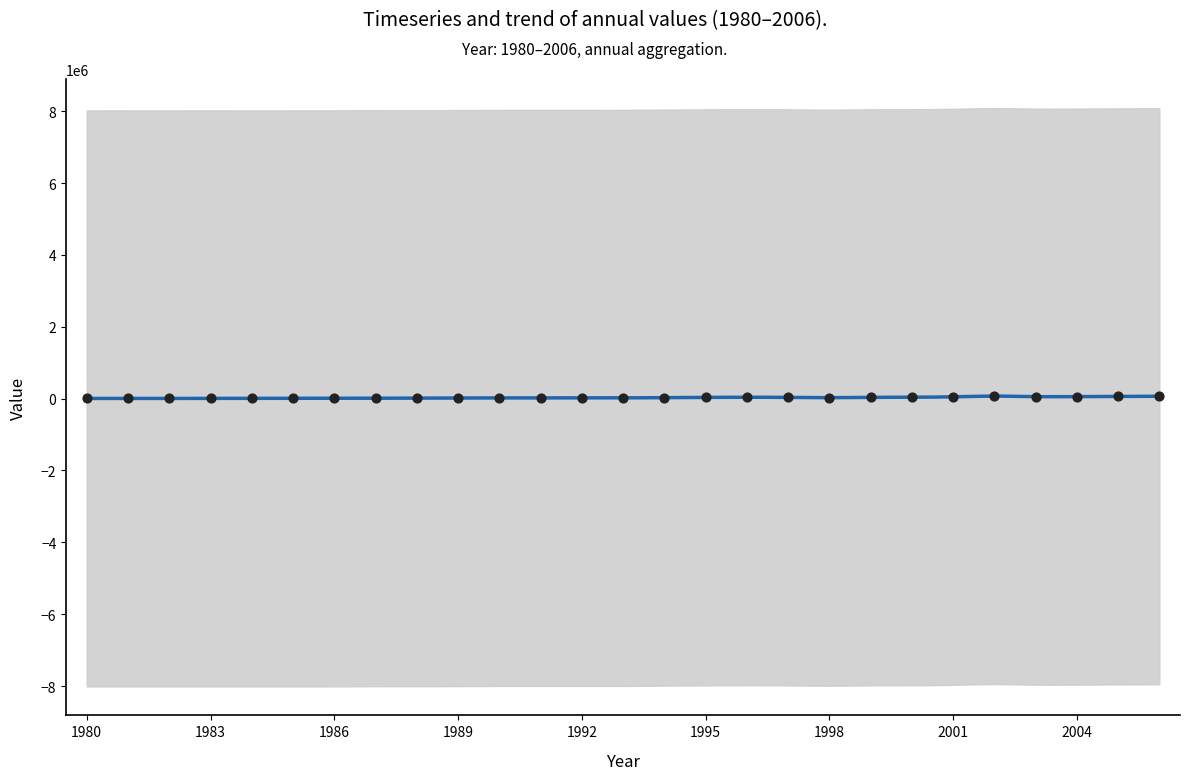

What is the change in value from 1989 to 1994?

+13622